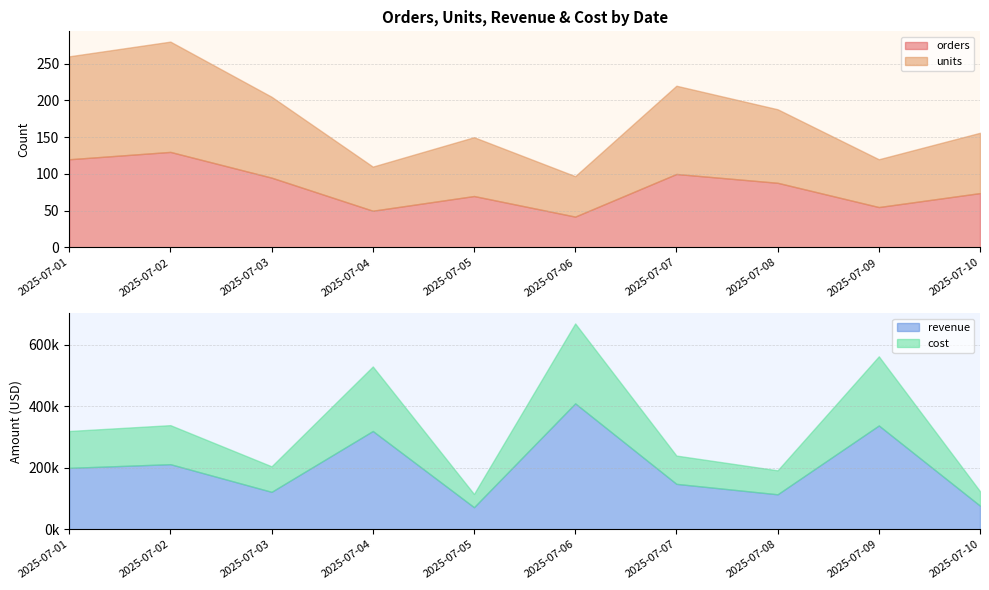

What are all the series names shown in the legend?

orders, units, revenue, cost